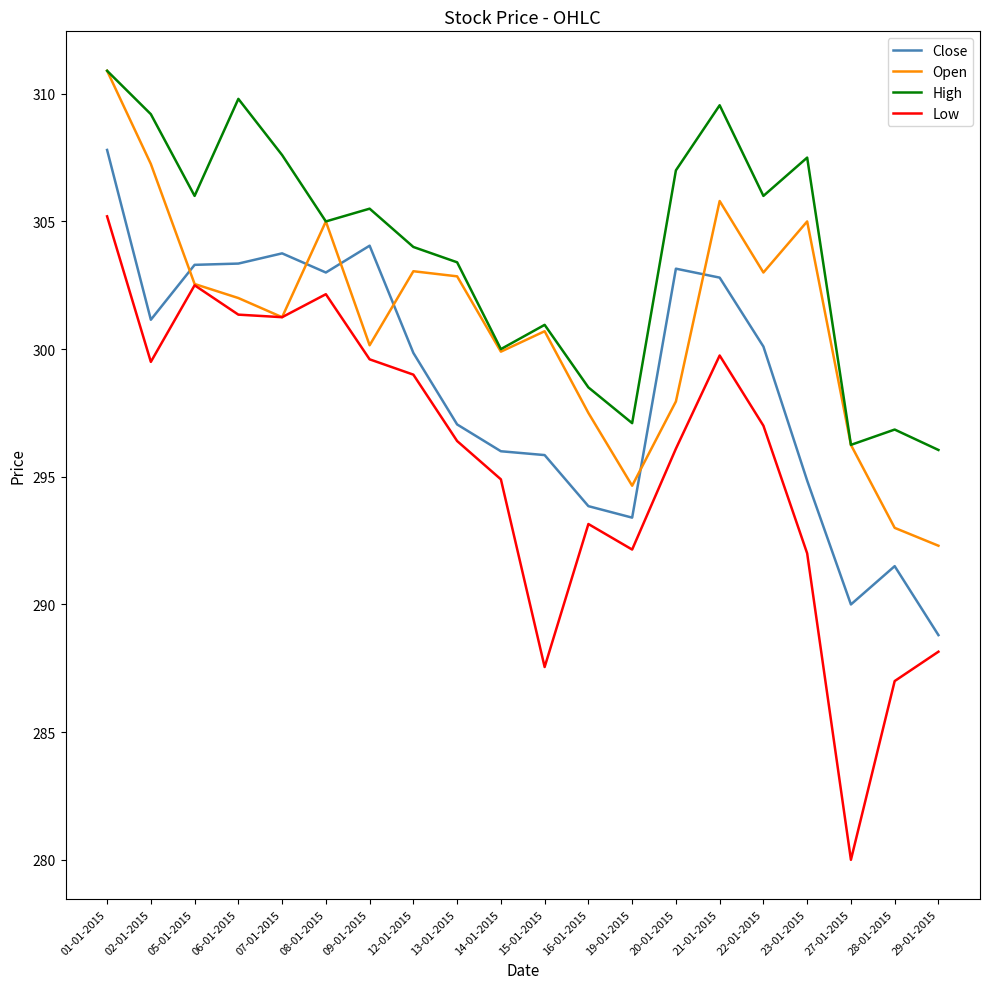

At which category does Low reach its first local valley?

02-01-2015